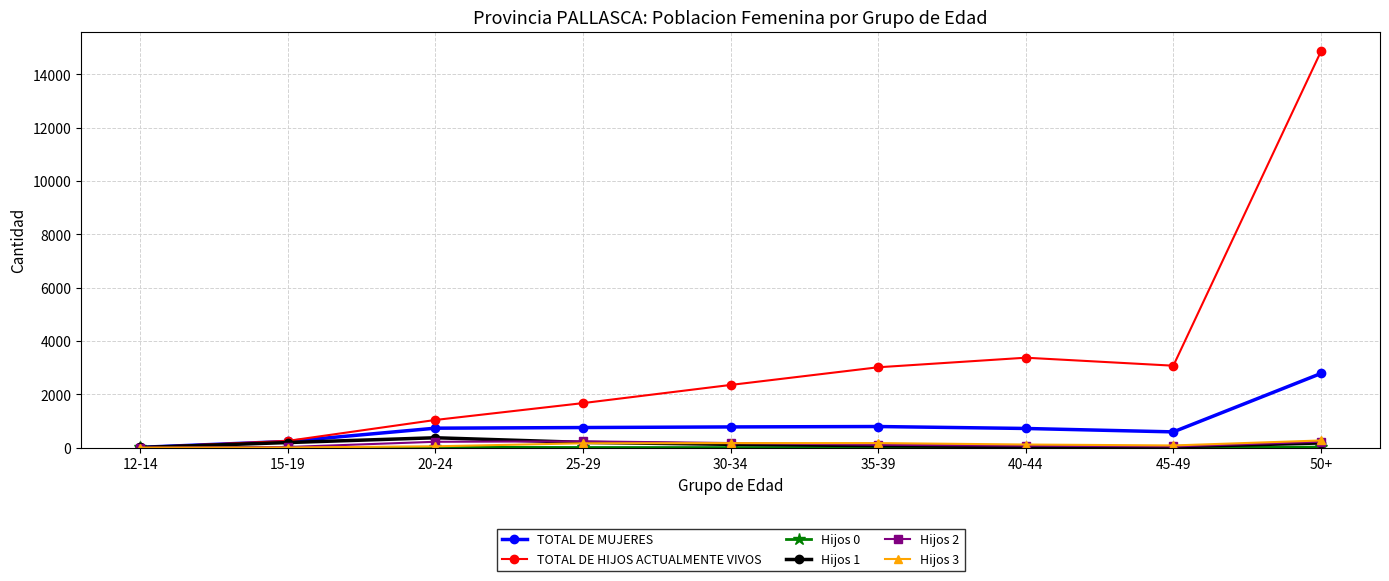

Which series has the largest range (max minus min)?

TOTAL DE HIJOS ACTUALMENTE VIVOS